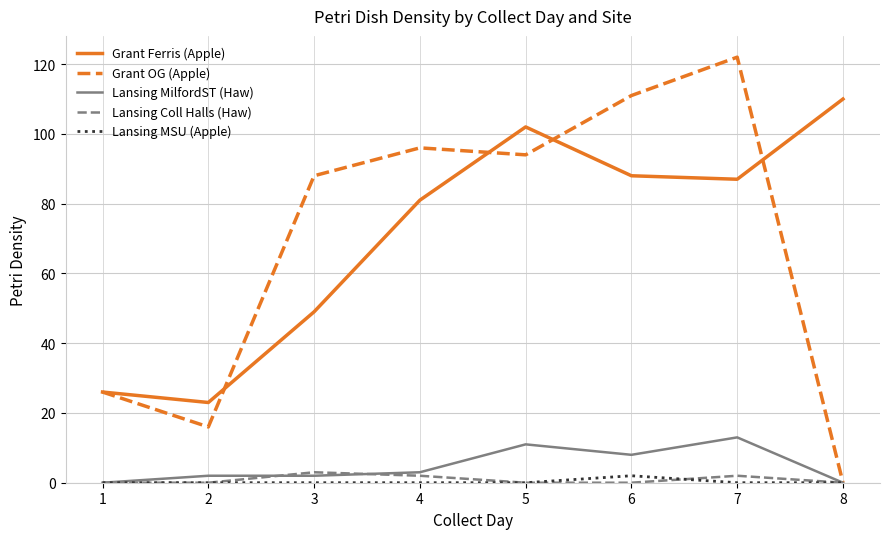

What is the approximate value of Lansing MilfordST (Haw) at 5, to the nearest 10?

10